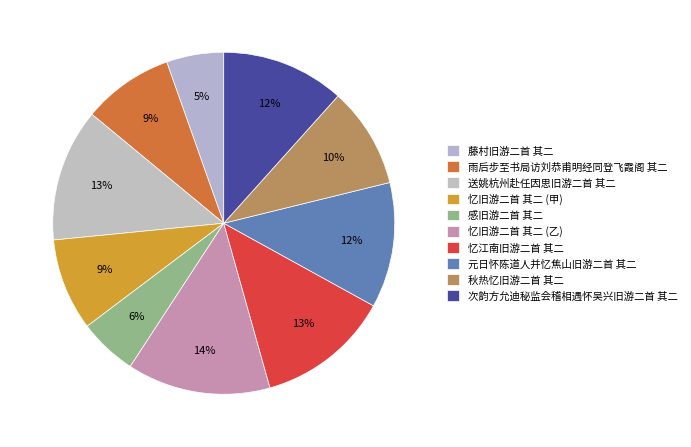

Which has a higher value, 次韵方允迪秘监会稽相遇怀吴兴旧游二首 其二 or 秋热忆旧游二首 其二?

次韵方允迪秘监会稽相遇怀吴兴旧游二首 其二